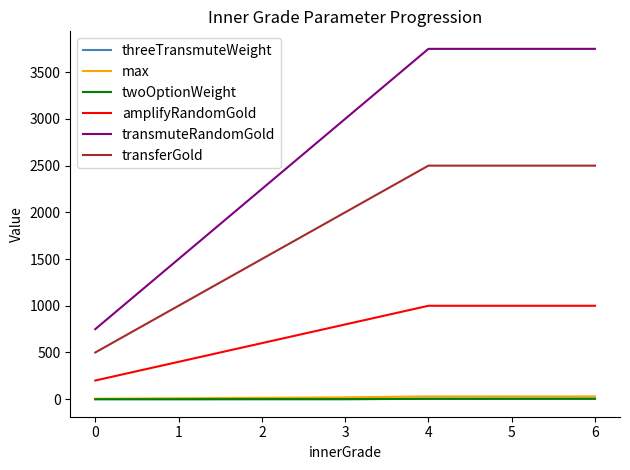

True or false: max and amplifyRandomGold cross at least once.

False